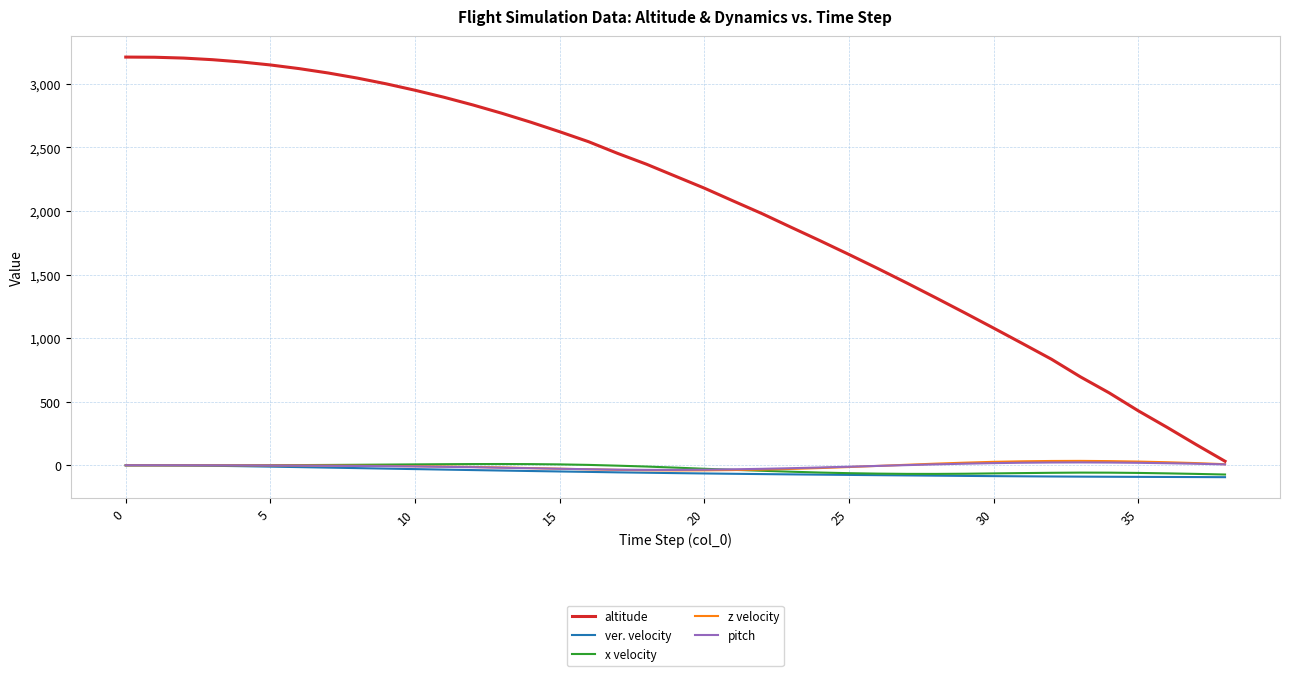

True or false: ver. velocity and altitude cross at least once.

False